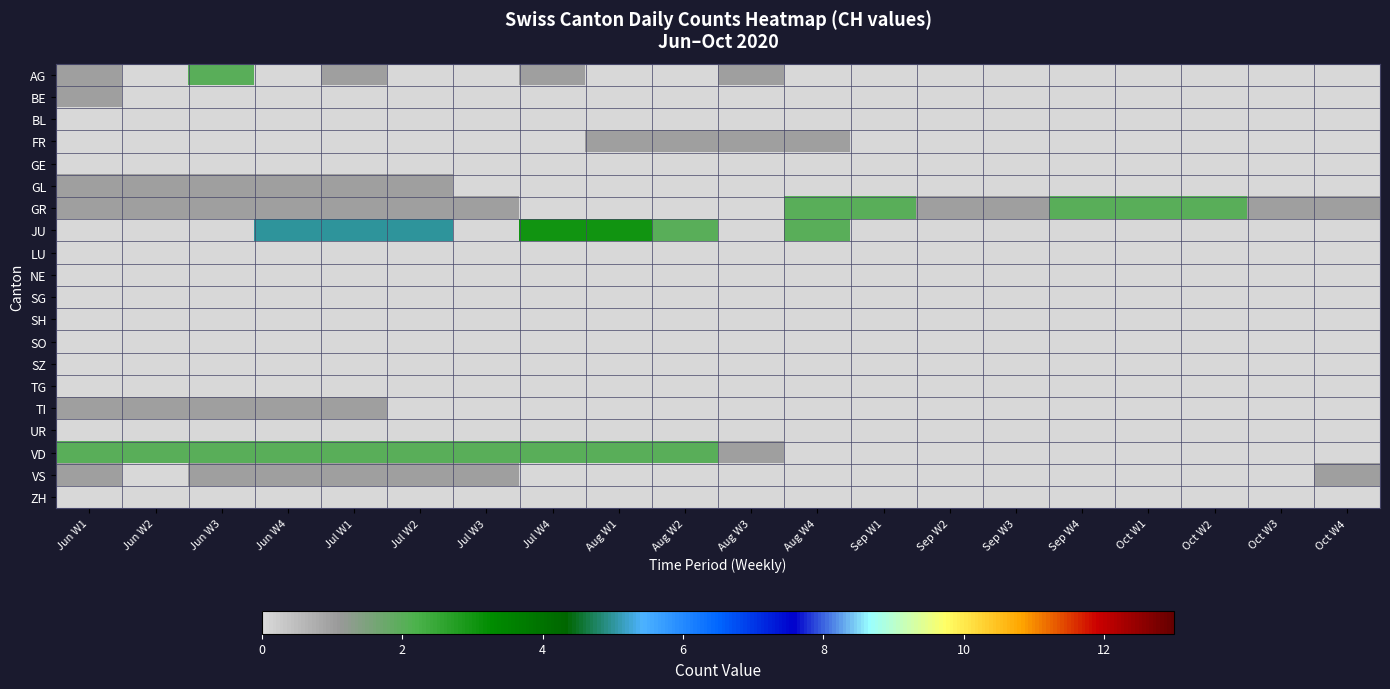

What is the spread (max minus min) of values at Jun W3?

2